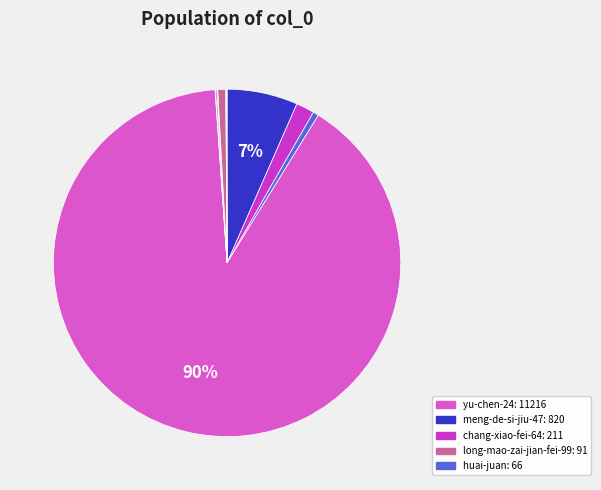

Which slice is the largest?

yu-chen-24